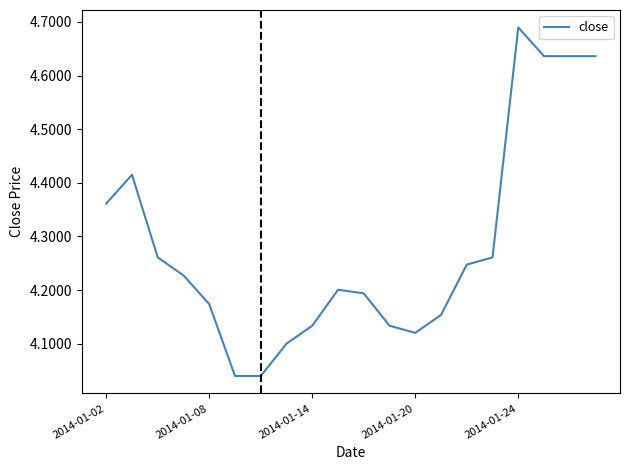

What is the difference between the maximum and minimum values?

0.6